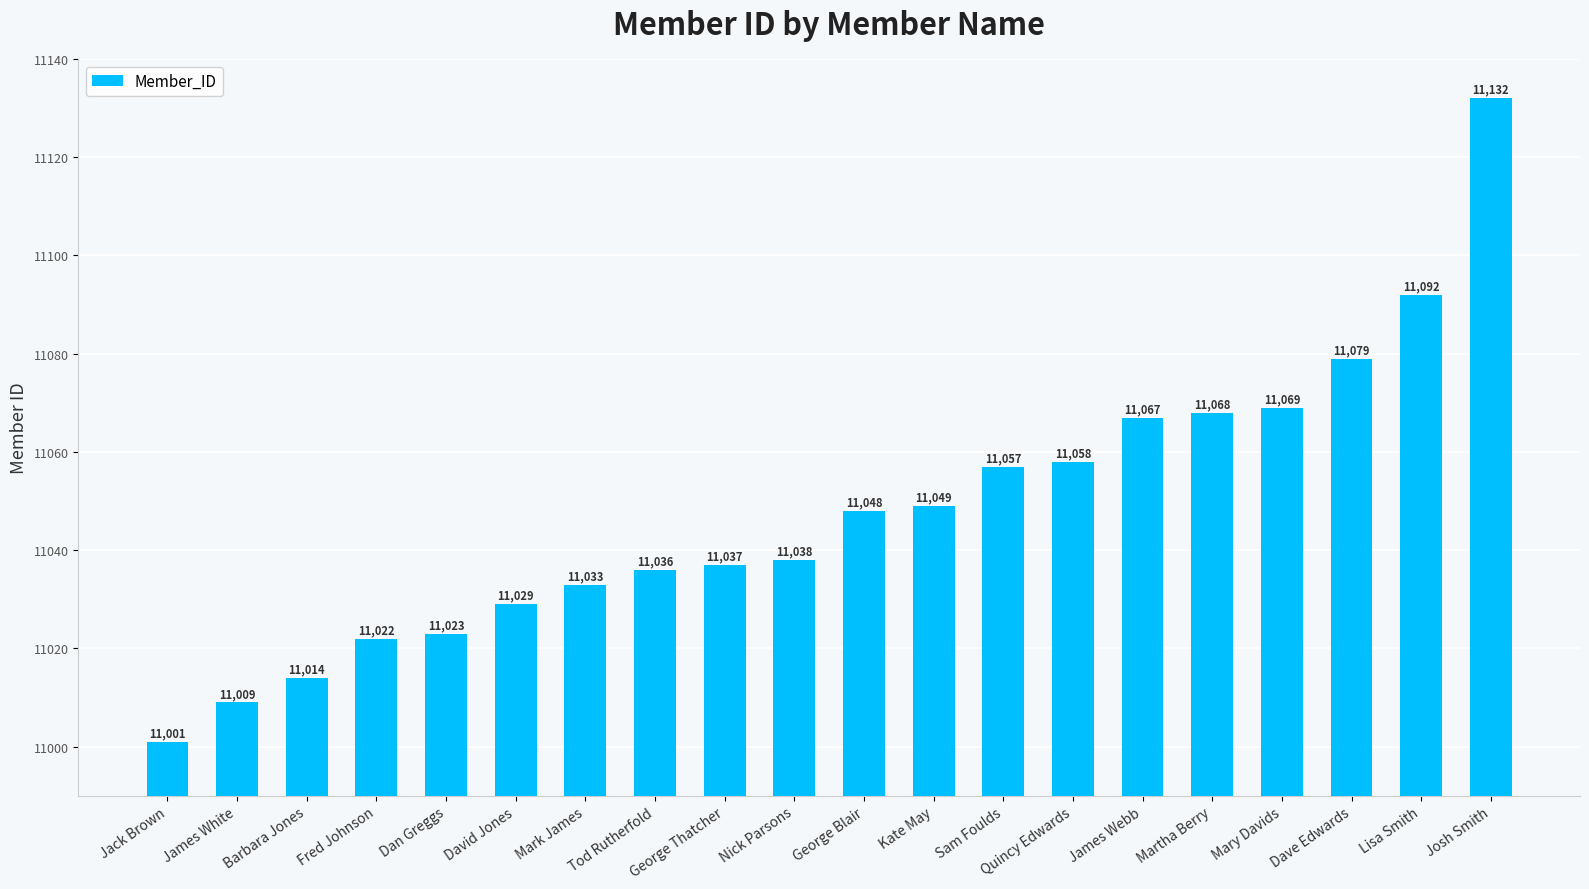

How many bars are there in total?

20